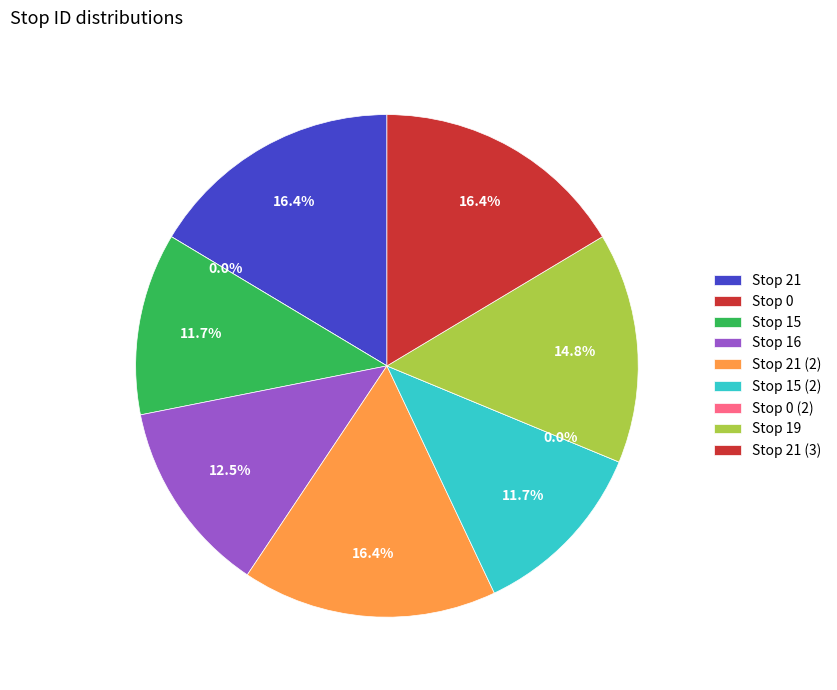

Is it true that Stop 15 (2) is 25% of the pie?

False